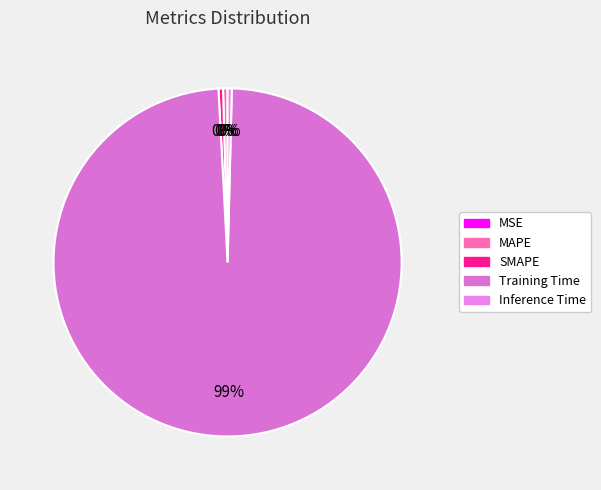

True or false: MAPE accounts for 0% of the total.

True